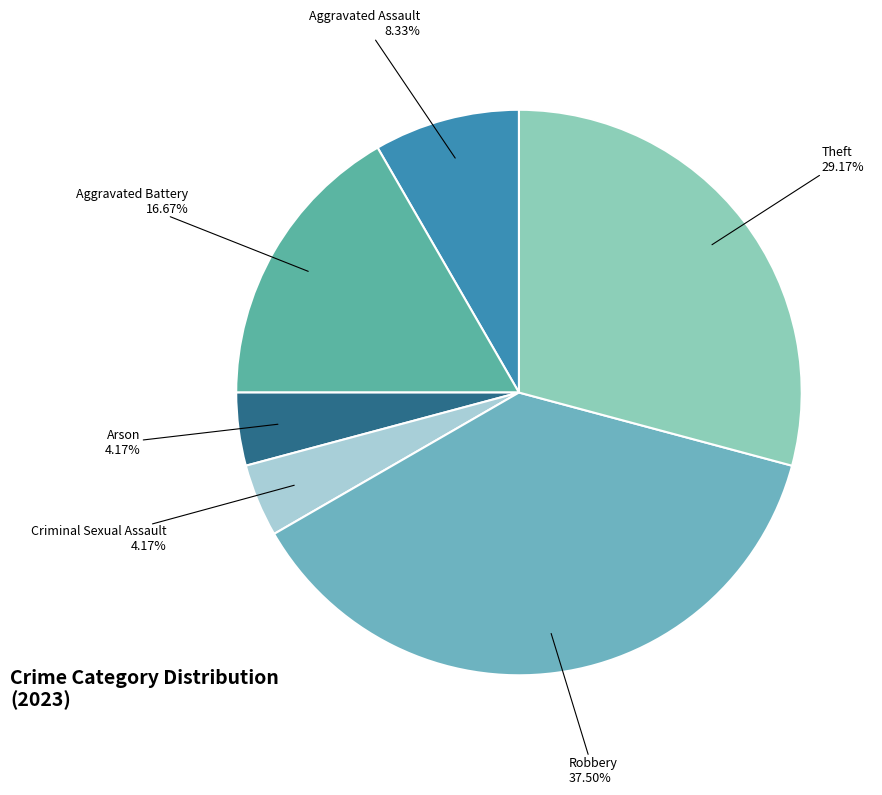

What percentage is the Arson slice, to the nearest percent?

4%